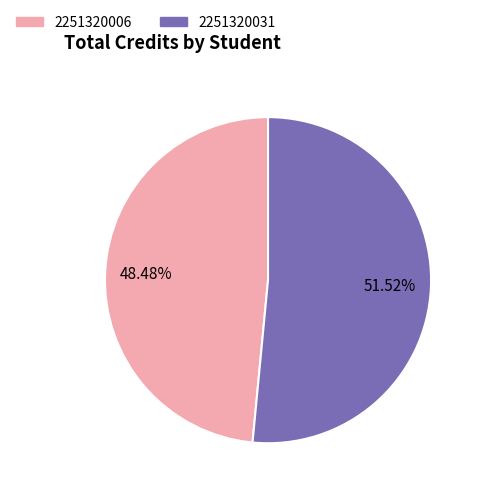

Approximately how many times larger is the value at 2251320031 compared to 2251320006?

1.1